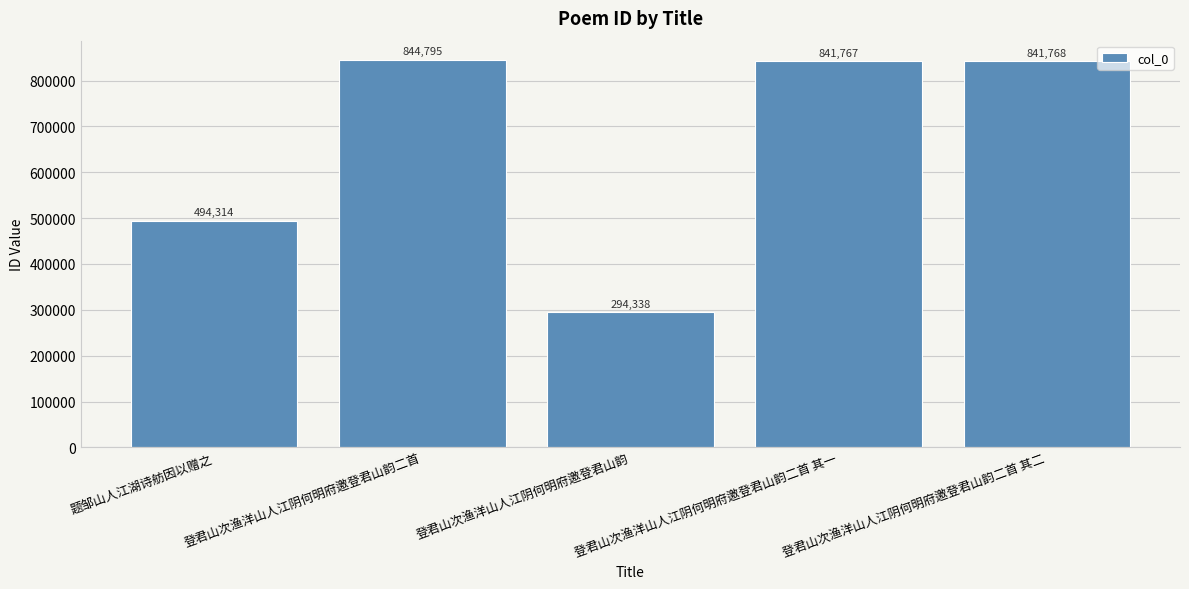

List the labels in order of value, largest first.

登君山次渔洋山人江阴何明府邀登君山韵二首, 登君山次渔洋山人江阴何明府邀登君山韵二首 其二, 登君山次渔洋山人江阴何明府邀登君山韵二首 其一, 题邹山人江湖诗舫因以赠之, 登君山次渔洋山人江阴何明府邀登君山韵